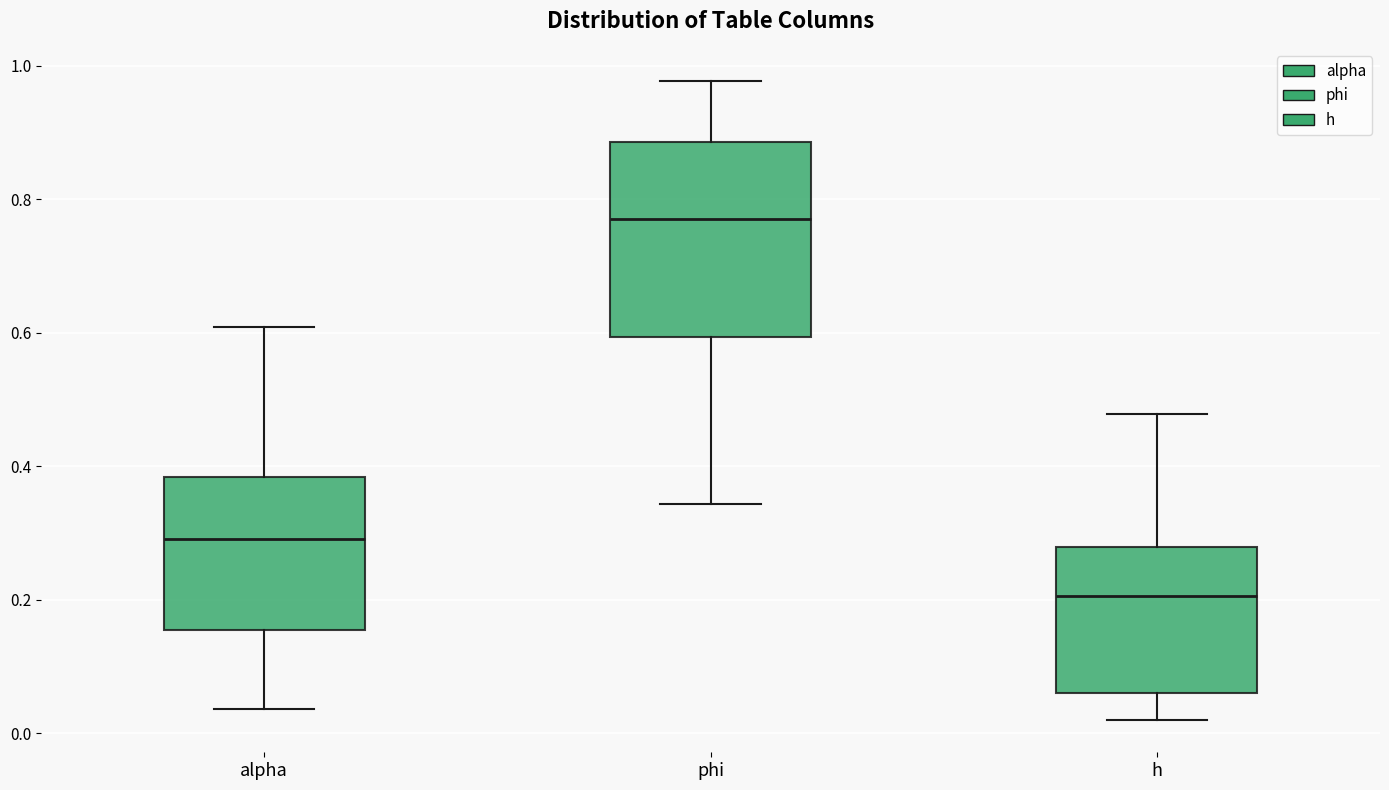

Where does the median line of the box for alpha sit on the y-axis? The values are not printed on the chart, so give them approximately, as read against the axis.

0.30